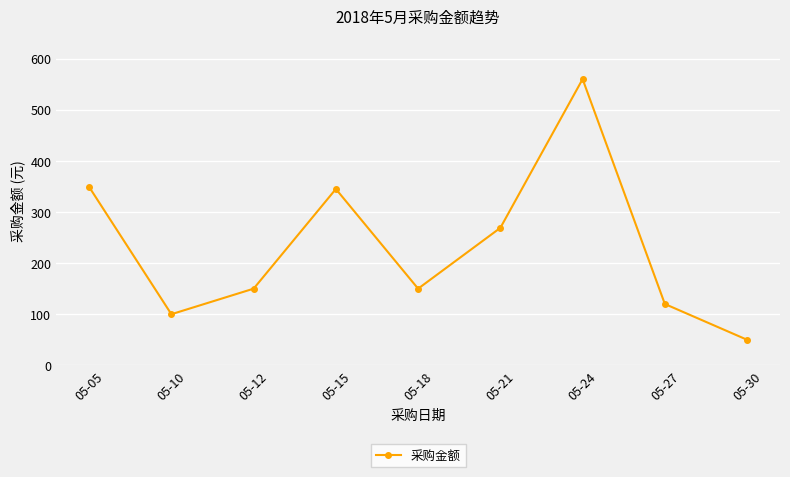

Read the value at 05-15, to the nearest 50.

350